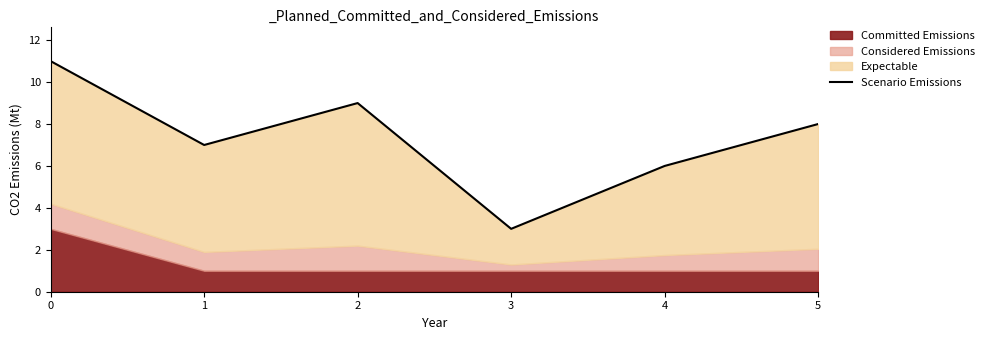

List the labels in order of value, smallest first.

3, 4, 1, 5, 2, 0